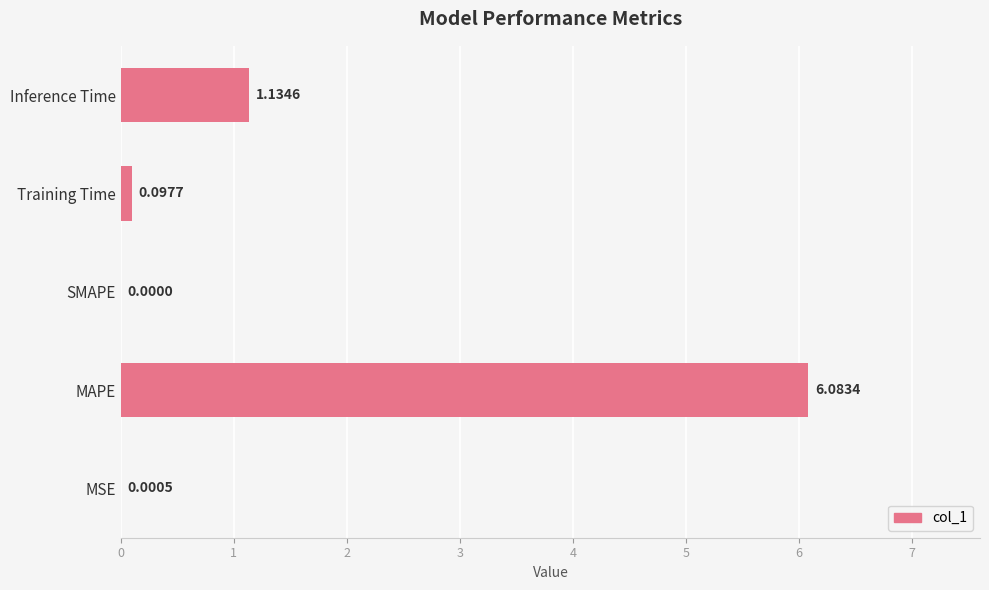

What is the change in value from MAPE to Training Time?

-6.0